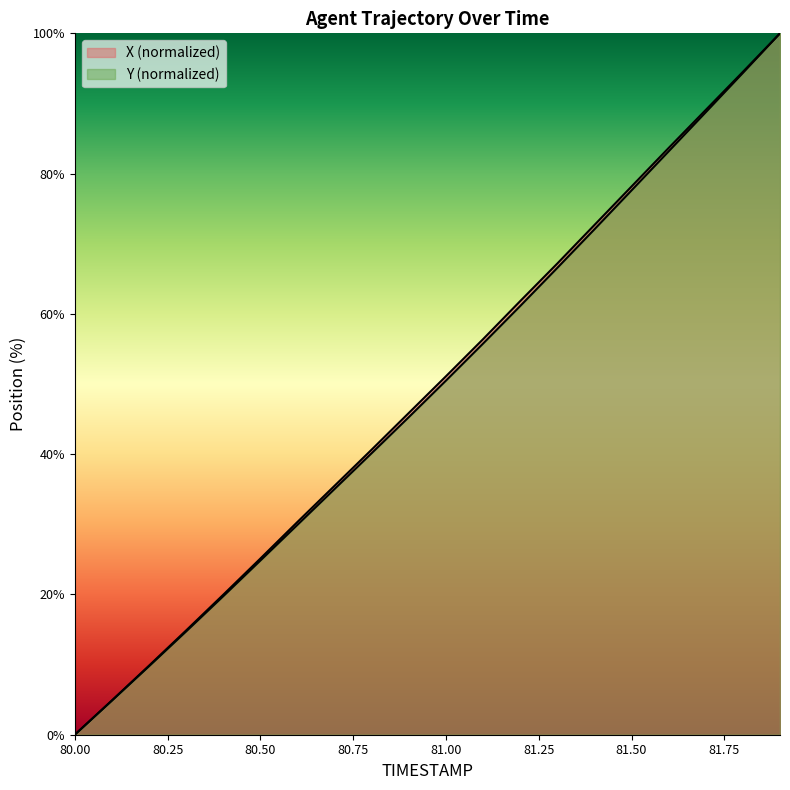

How many values in Y are above zero?

19